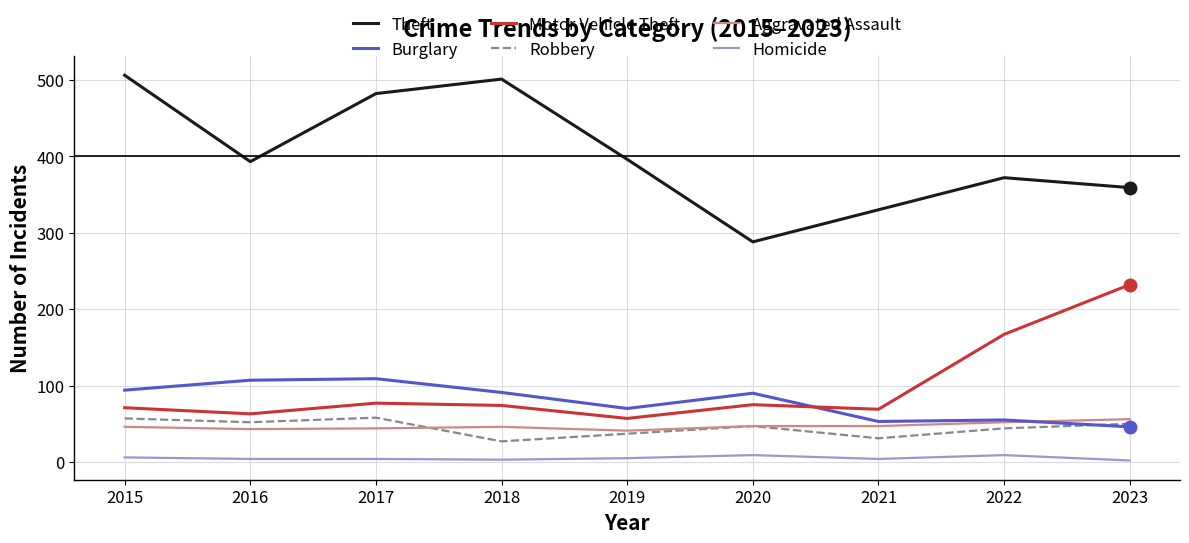

At which label does Motor Vehicle Theft first exceed 74?

2017